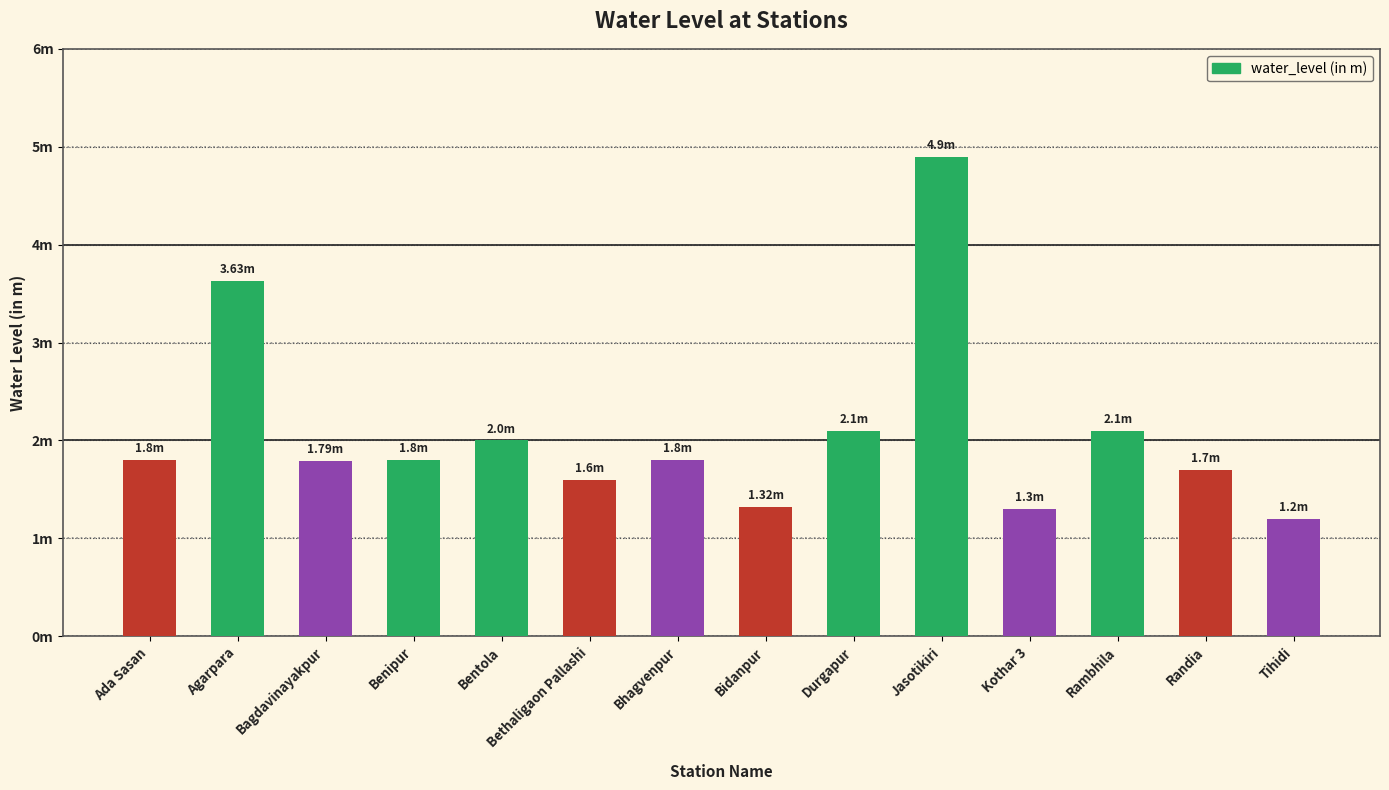

Rank the categories by value from lowest to highest.

Tihidi, Kothar 3, Bidanpur, Bethaligaon Pallashi, Randia, Bagdavinayakpur, Ada Sasan, Benipur, Bhagvenpur, Bentola, Durgapur, Rambhila, Agarpara, Jasotikiri